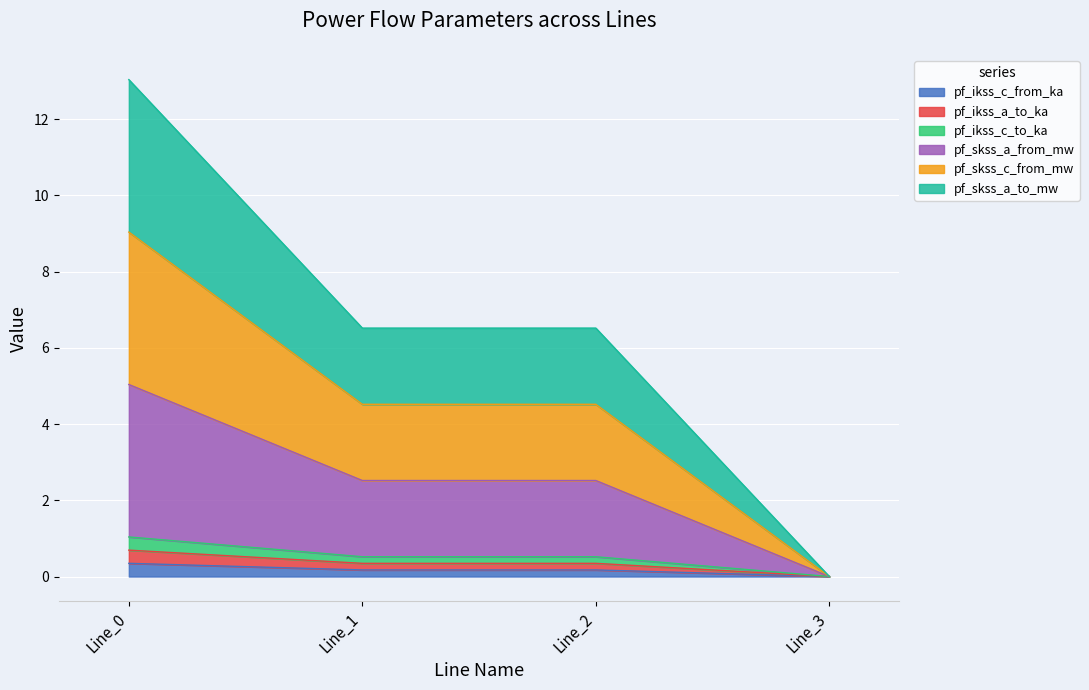

Count the number of categories in the chart.

4